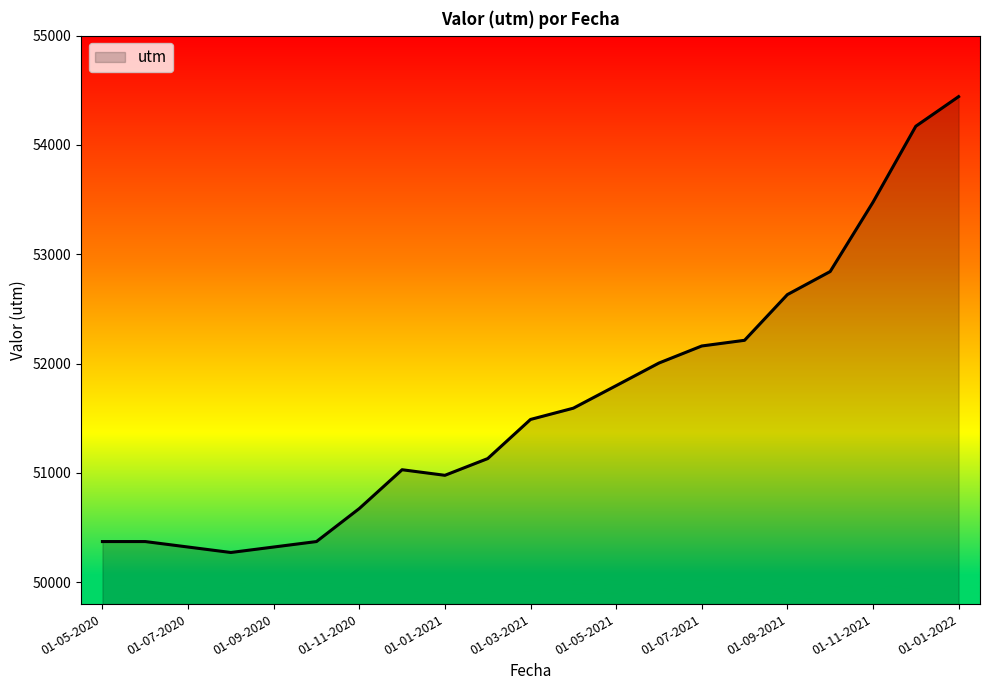

What is the difference between the maximum and minimum values?

4170